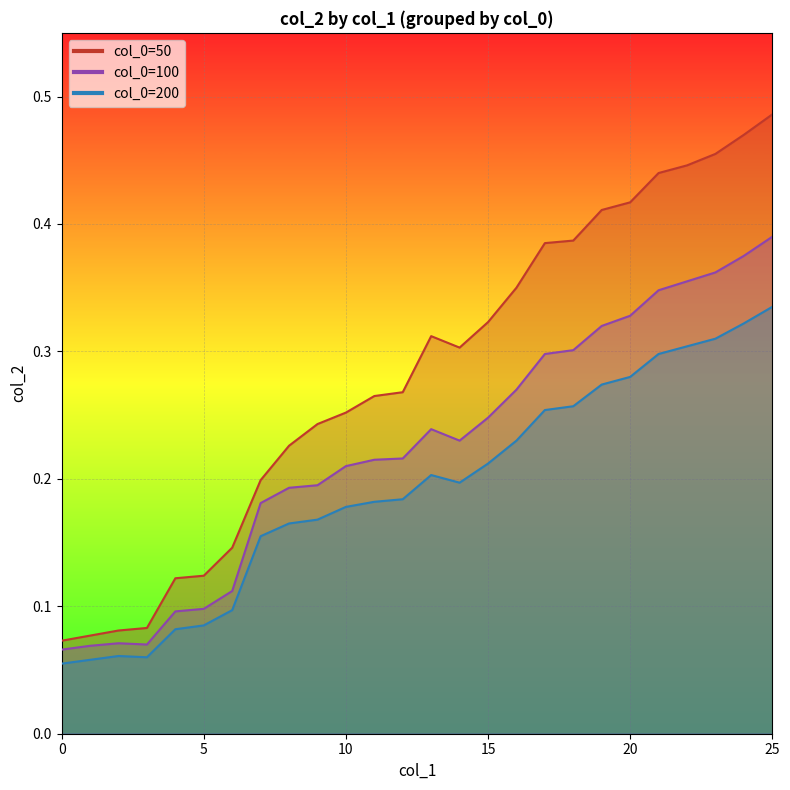

At which category does 200 reach its first local peak?

2